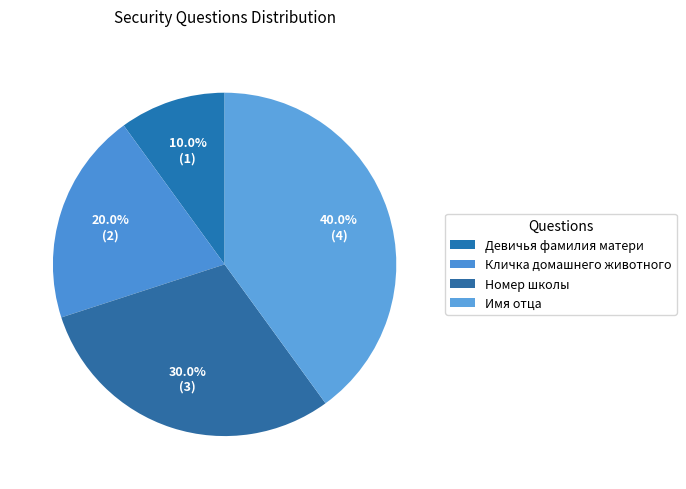

True or false: Имя отца accounts for 40% of the total.

True